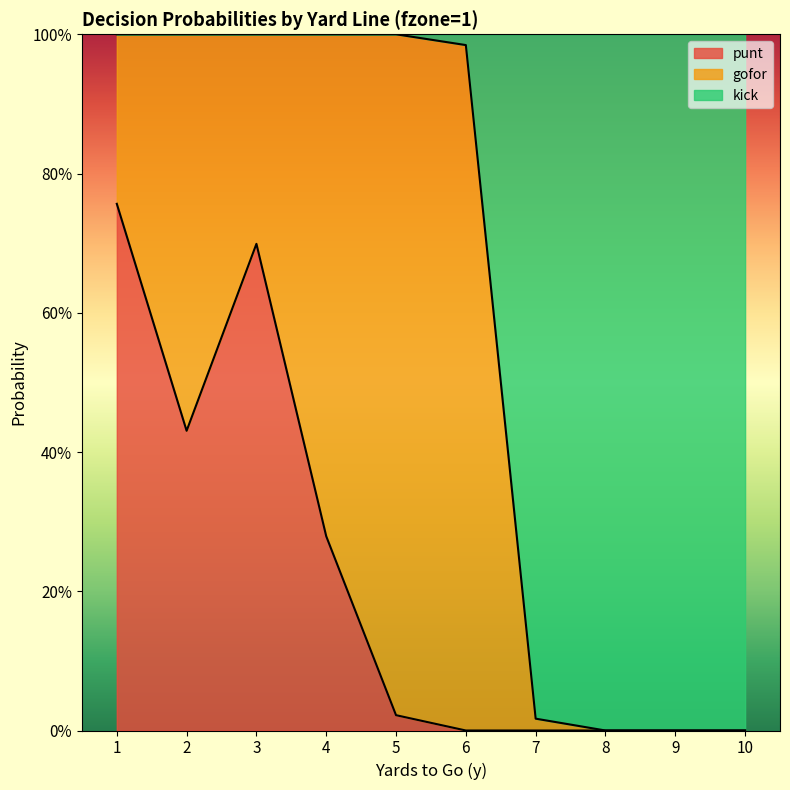

What are all the series names shown in the legend?

punt, gofor, kick